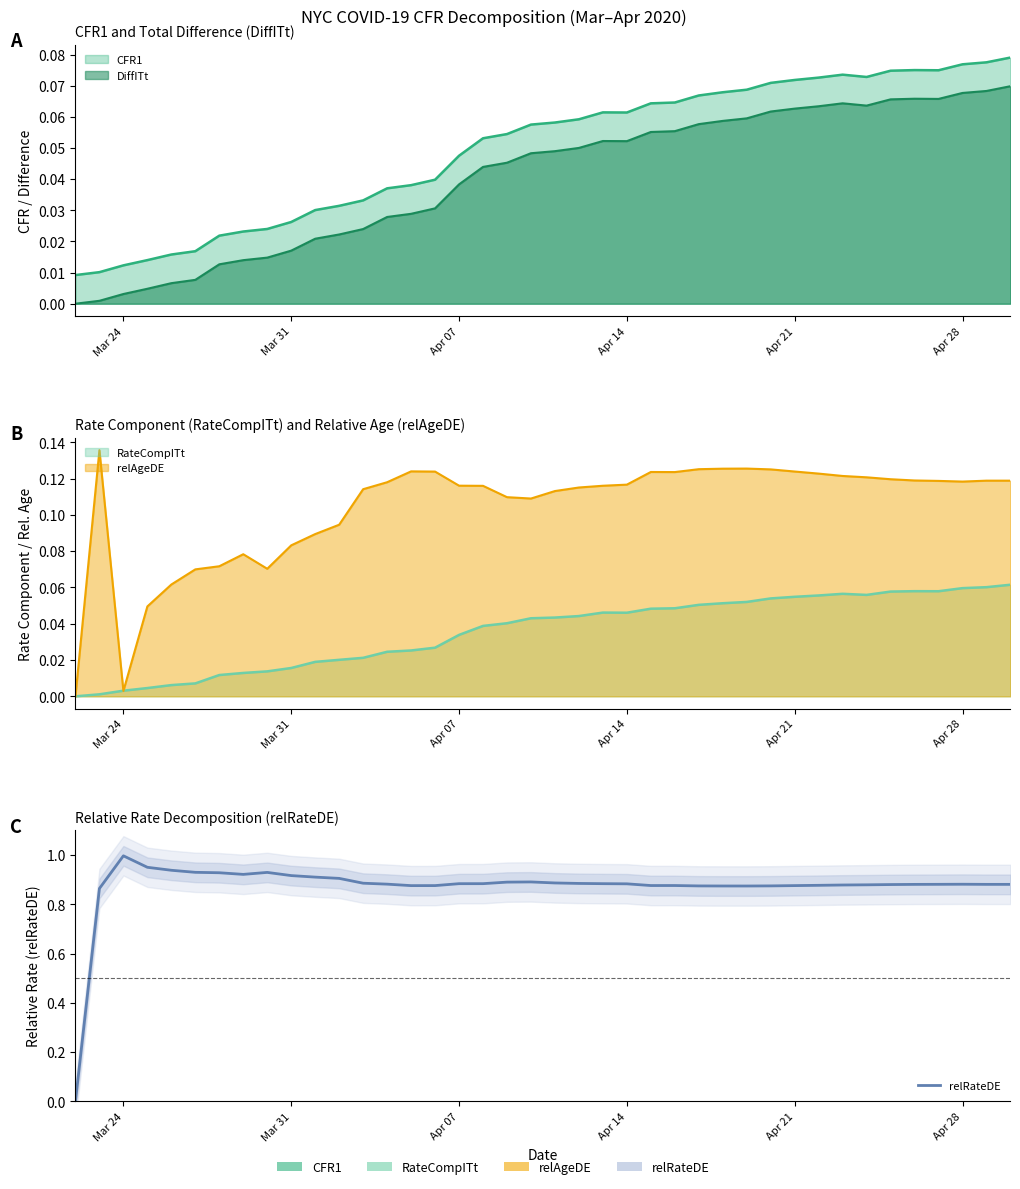

How many interior local peaks (higher than both neighbors) does the data have?

5